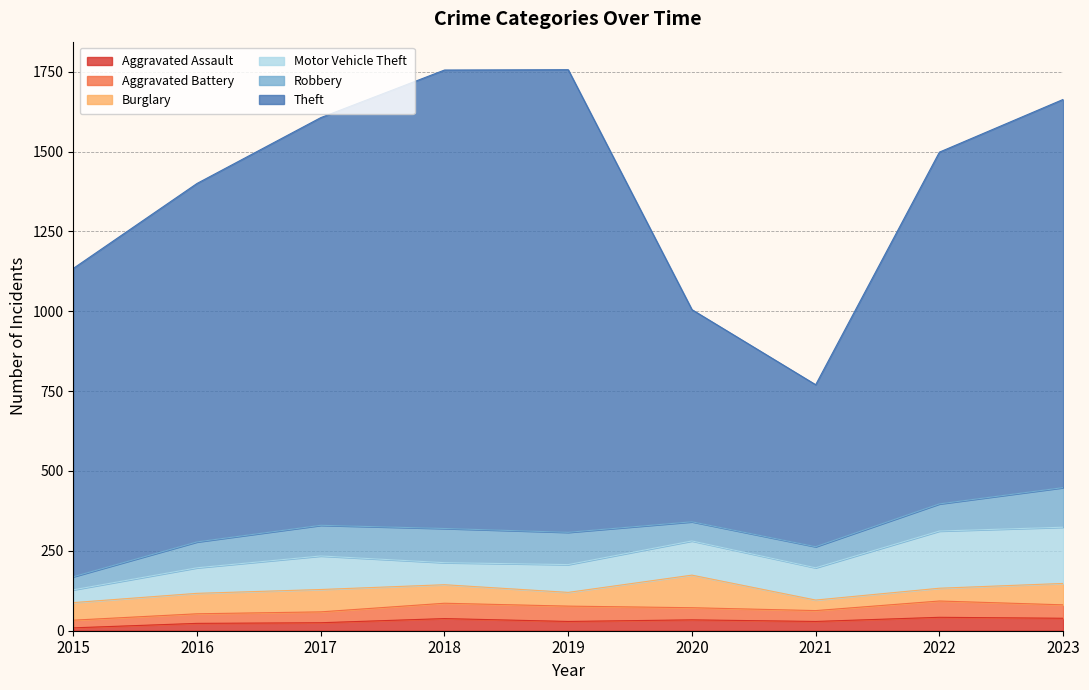

What is the difference between the second highest and minimum values in the Theft series?

928